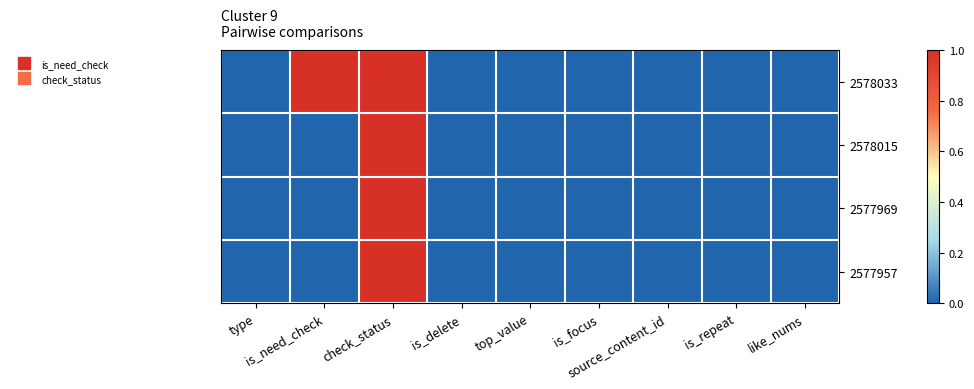

Which series has the widest spread of values?

2578033